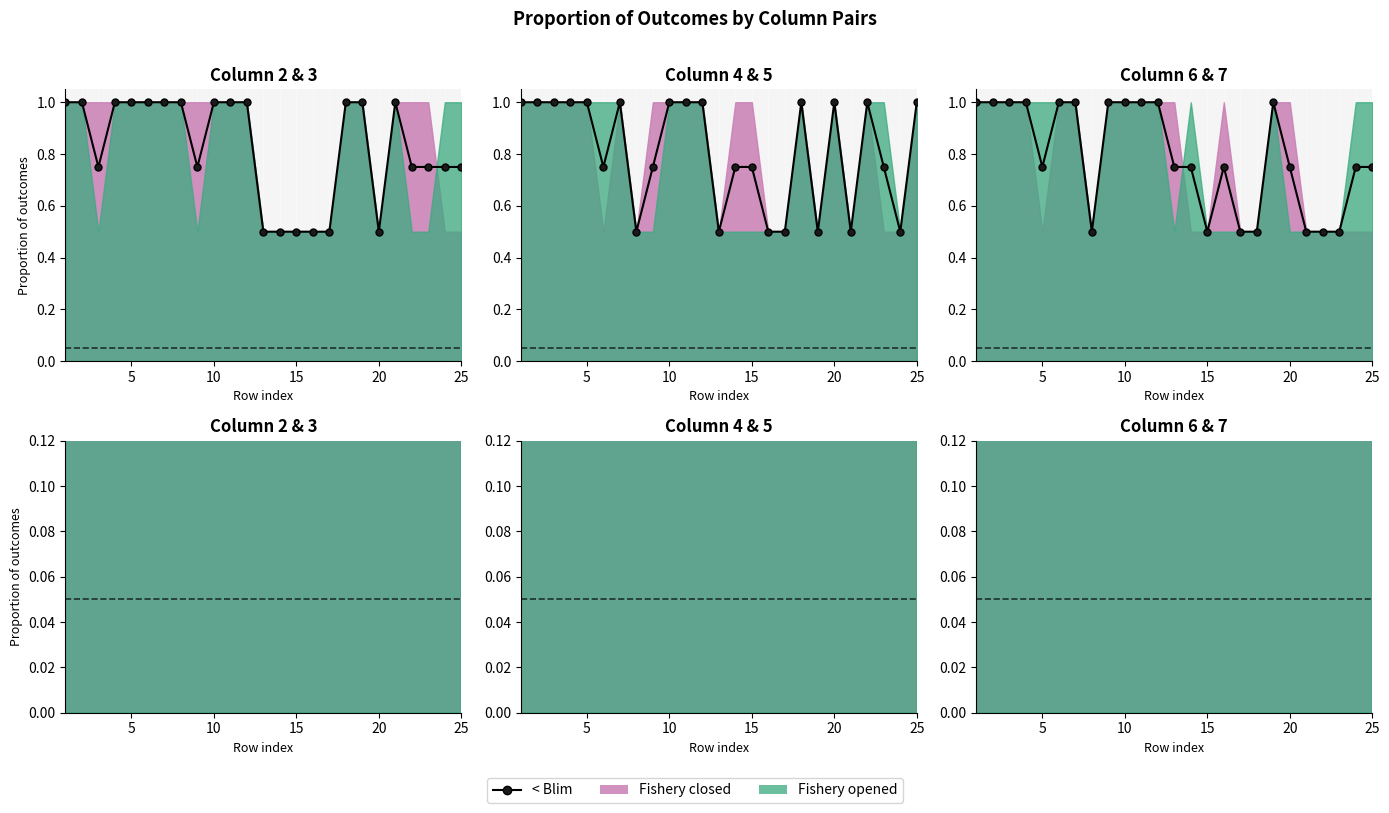

The value at 22 is 0.8. True or false?

False